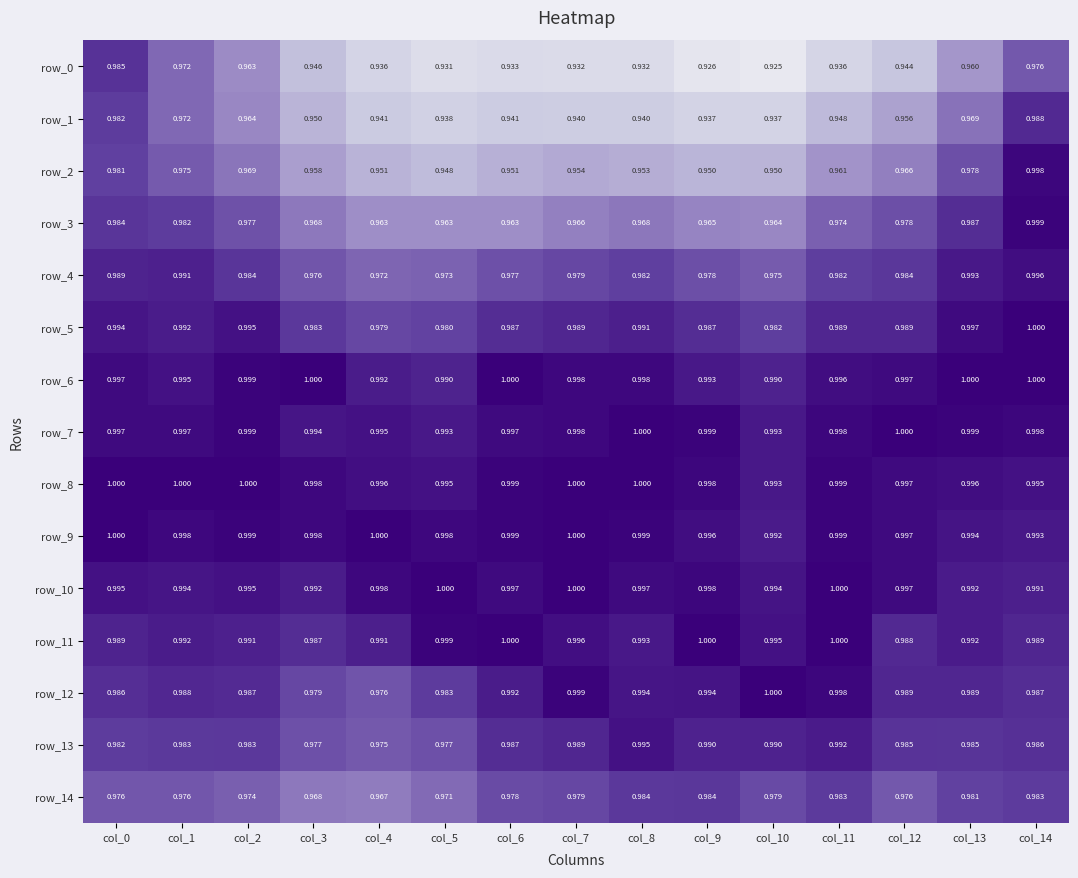

Is the value of row_6 at col_4 greater than the value of row_7 at col_3?

No